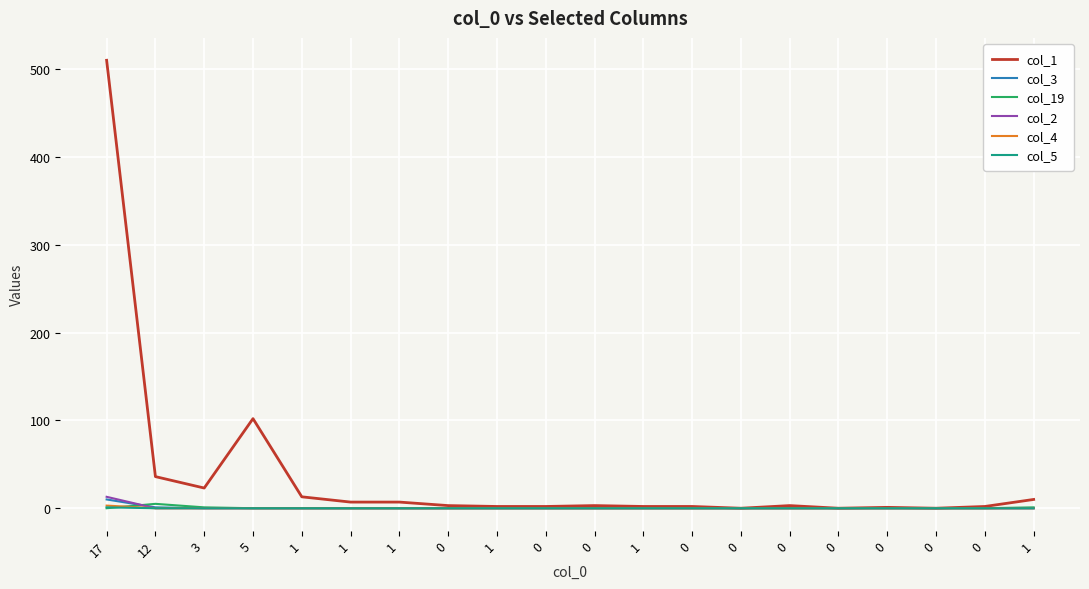

True or false: col_3 has more than 2 points higher than both neighbors.

False